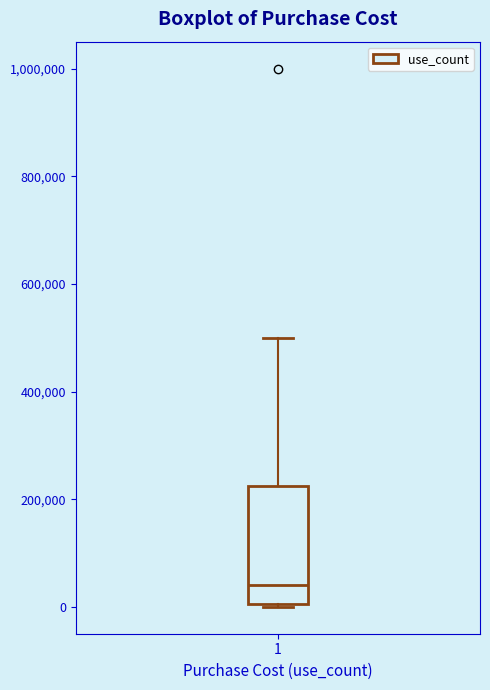

Read this box plot against the y-axis: the position of the median line, the range covered by the box, and the ends of both whiskers. The values are not printed on the chart, so give them approximately, as read against the axis.

median 40000, box 0 to 220000, whiskers 0 to 500000